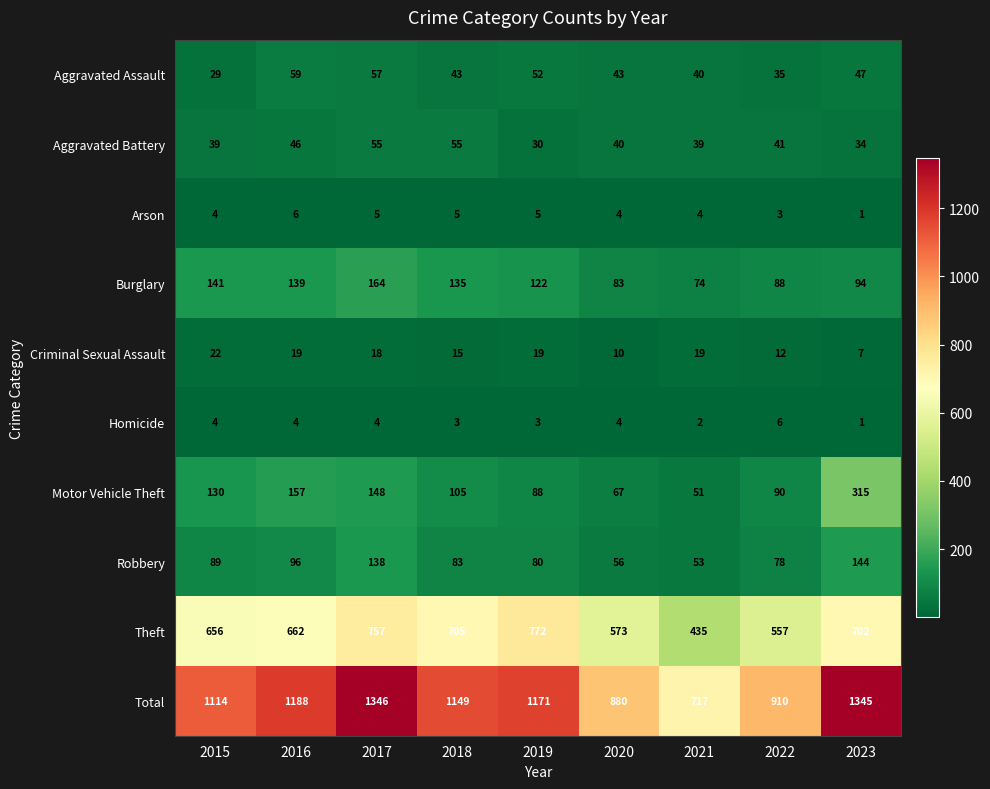

Which series has the widest spread of values?

Total